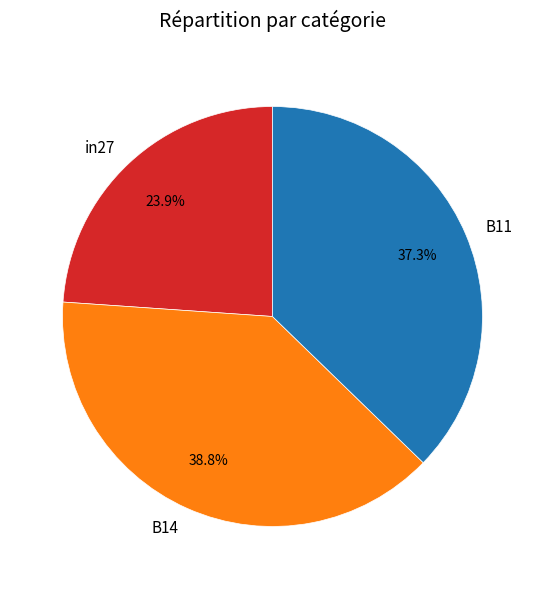

Does B11 represent more than half of the total?

No